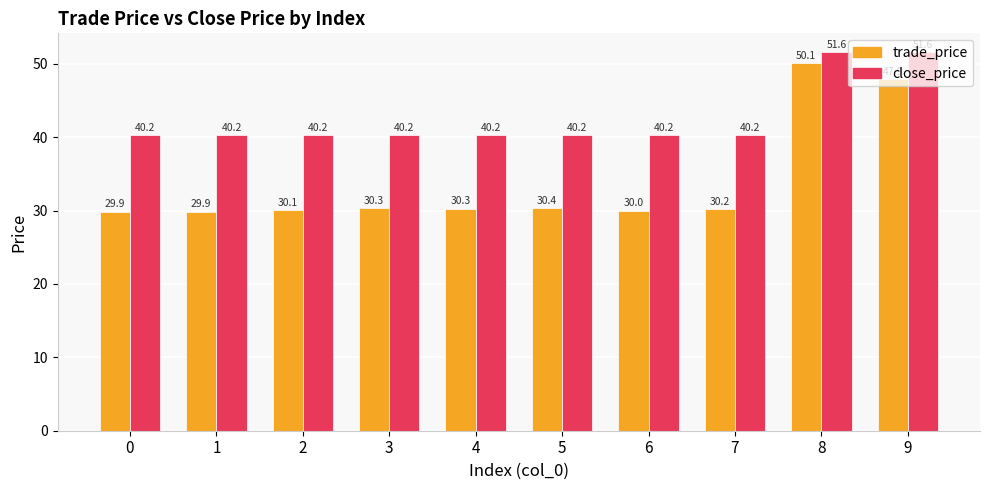

How many bars are there in each group?

2